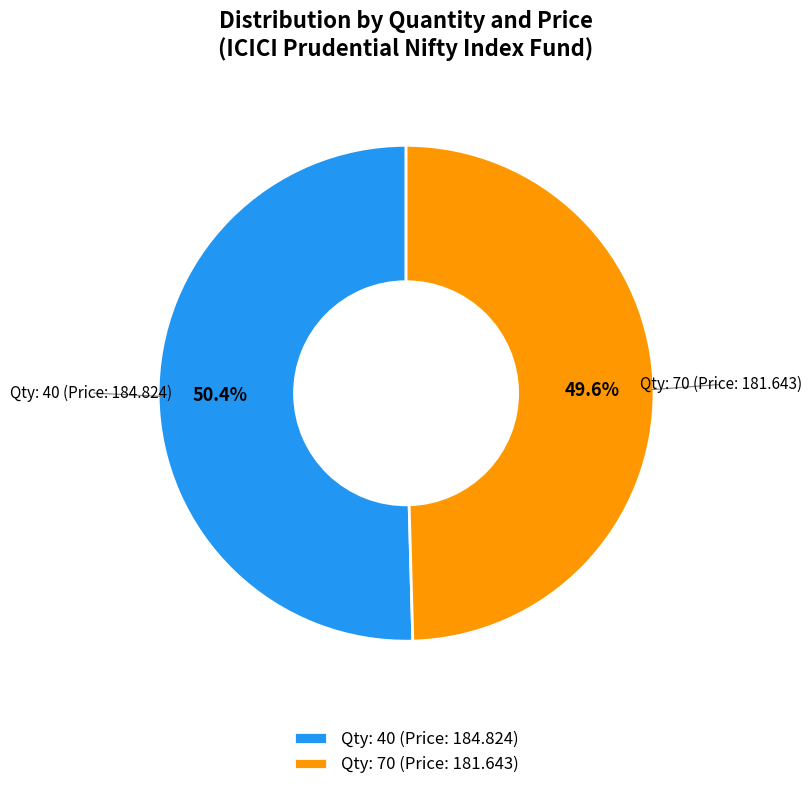

What is the total percentage of Qty: 40 (Price: 184.824) and Qty: 70 (Price: 181.643)?

100.0%